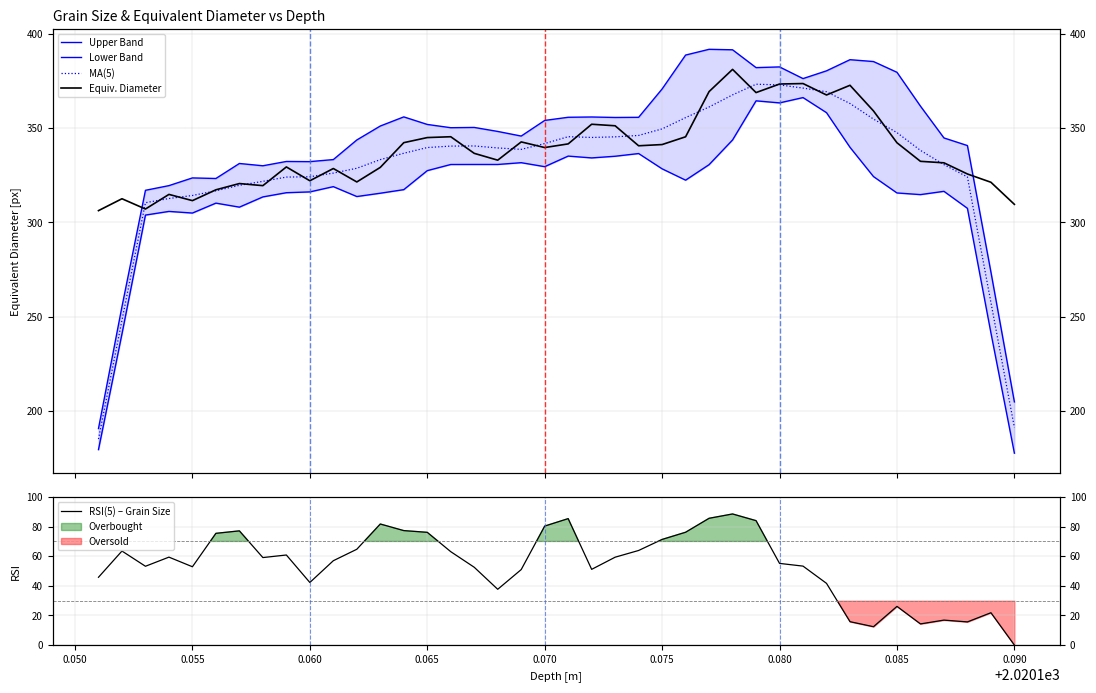

Is the value of Equiv. Diameter at 28 greater than the value of RSI(5) – Grain Size at 29?

Yes